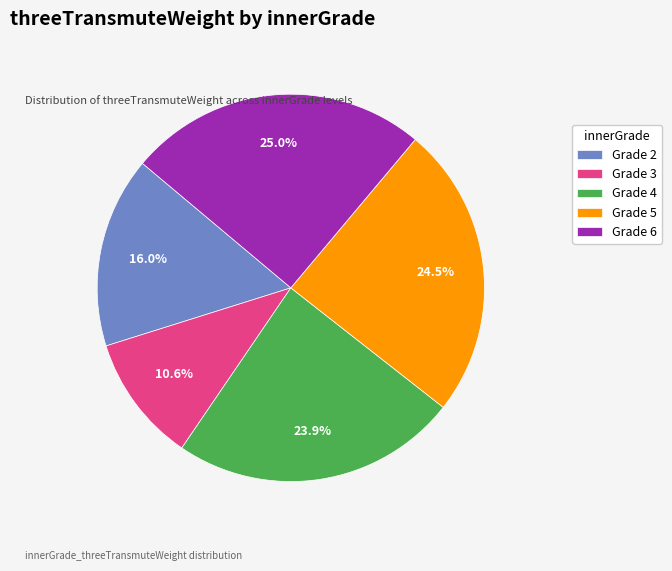

Combined, what portion of the pie is Grade 5 and Grade 6?

49.5%